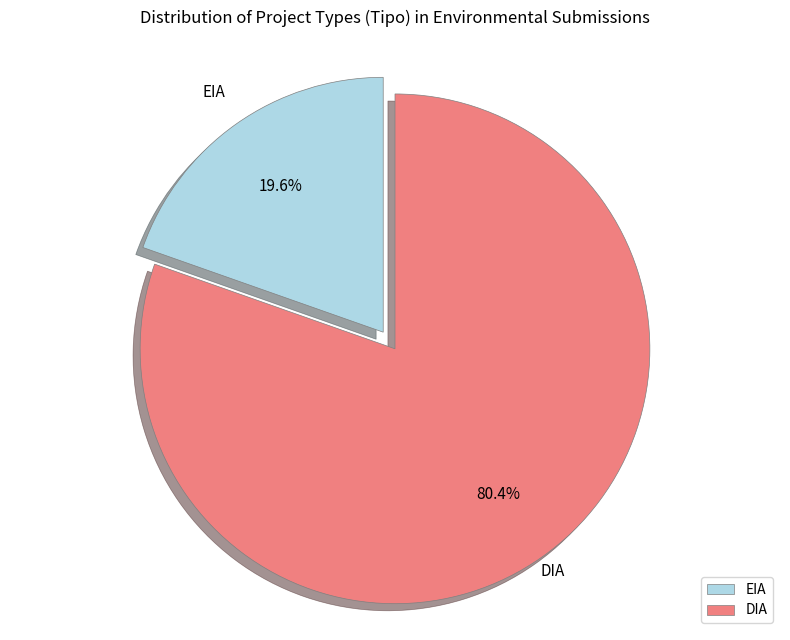

Rank the categories by value from highest to lowest.

DIA, EIA